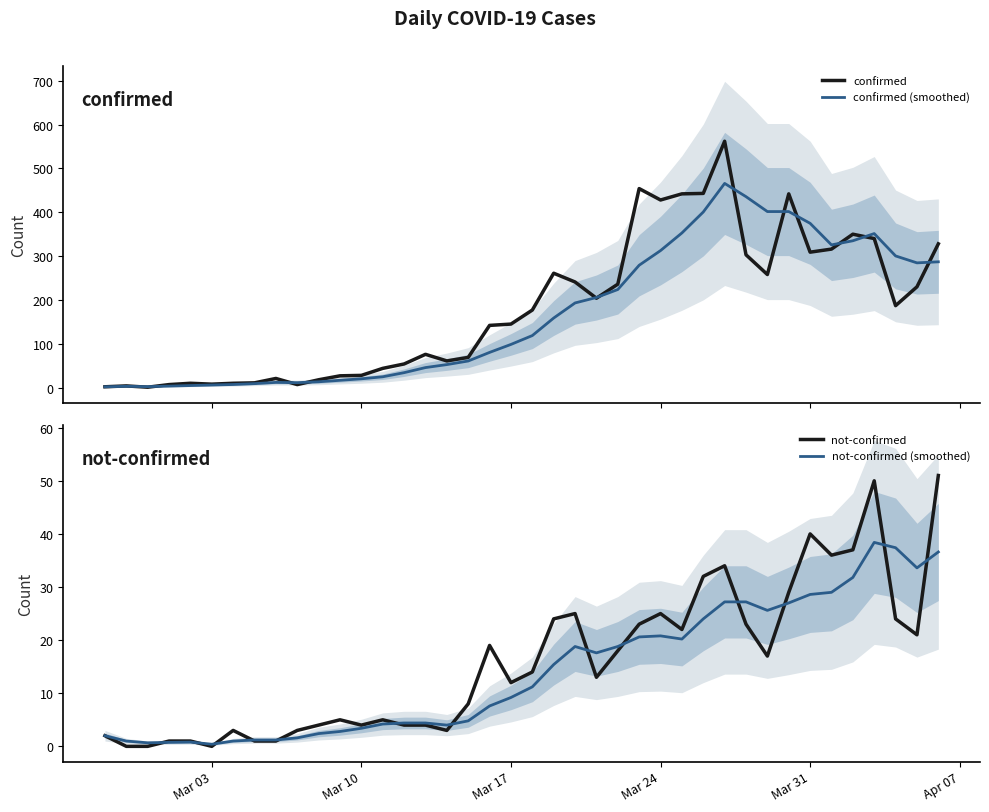

True or false: confirmed and not-confirmed cross at least once.

False